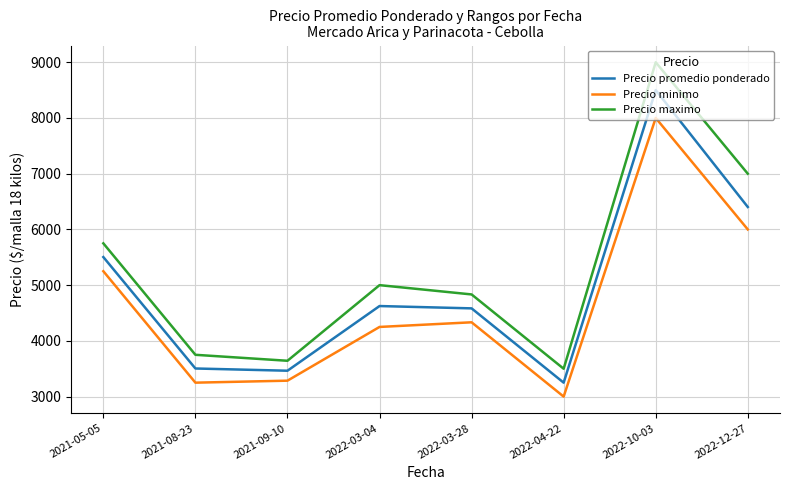

True or false: Precio minimo has a value of 7785.2 at 2022-03-28.

False